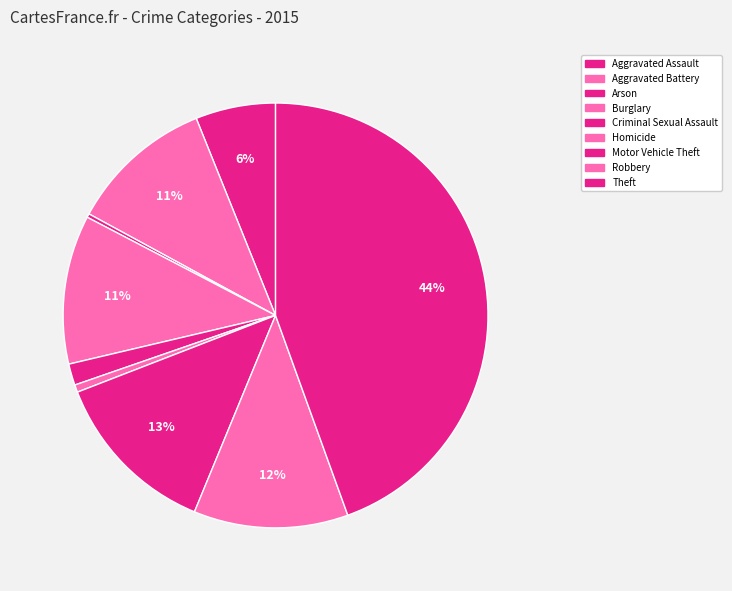

To the nearest percent, what percentage of the pie is Homicide?

1%